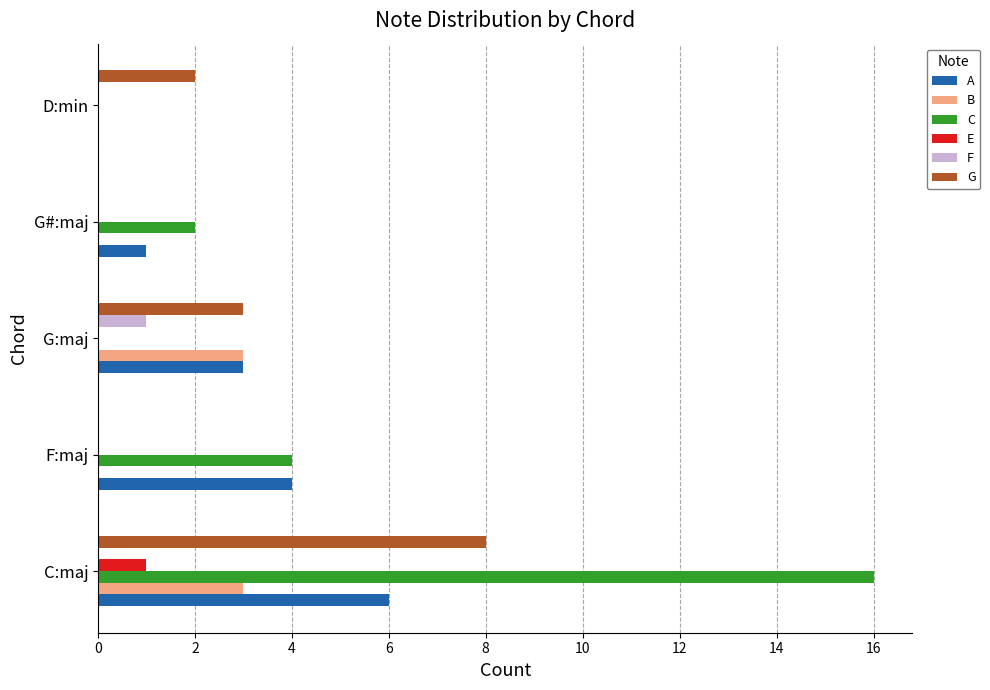

What is the sum of the B values at D:min and C:maj?

3